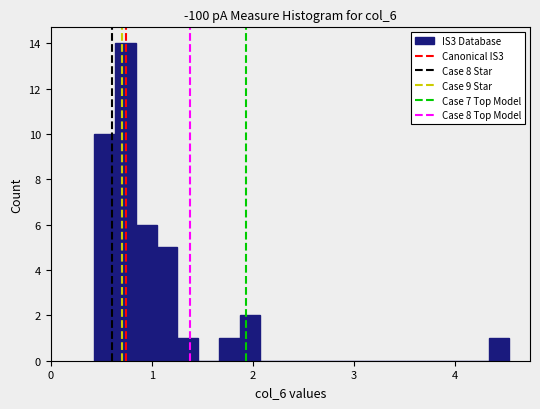

Around what value on the x-axis is the tallest bar? Give the approximate position of its centre, as read against the axis.

0.7